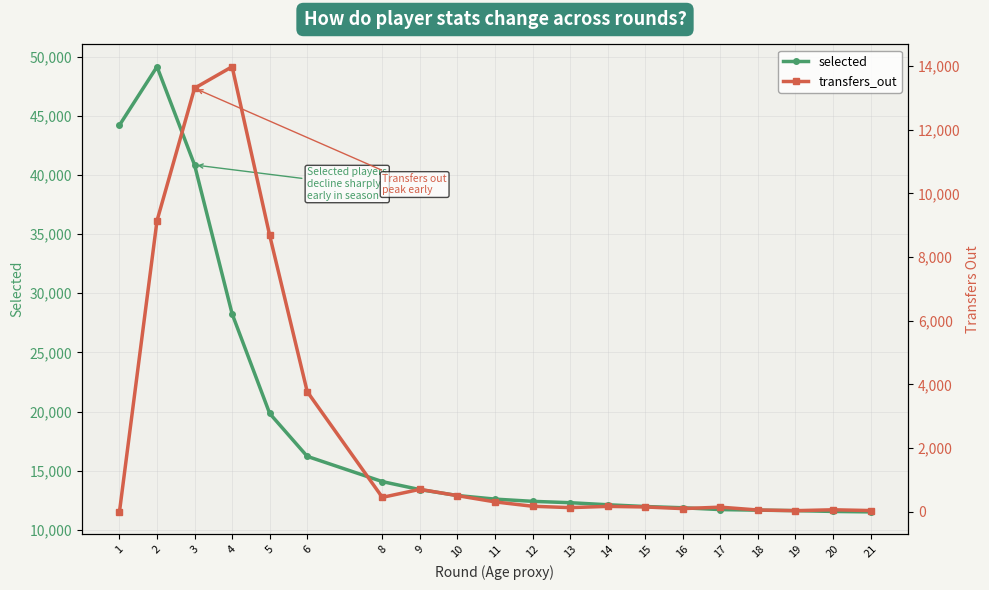

At which category does selected reach its first local peak?

2